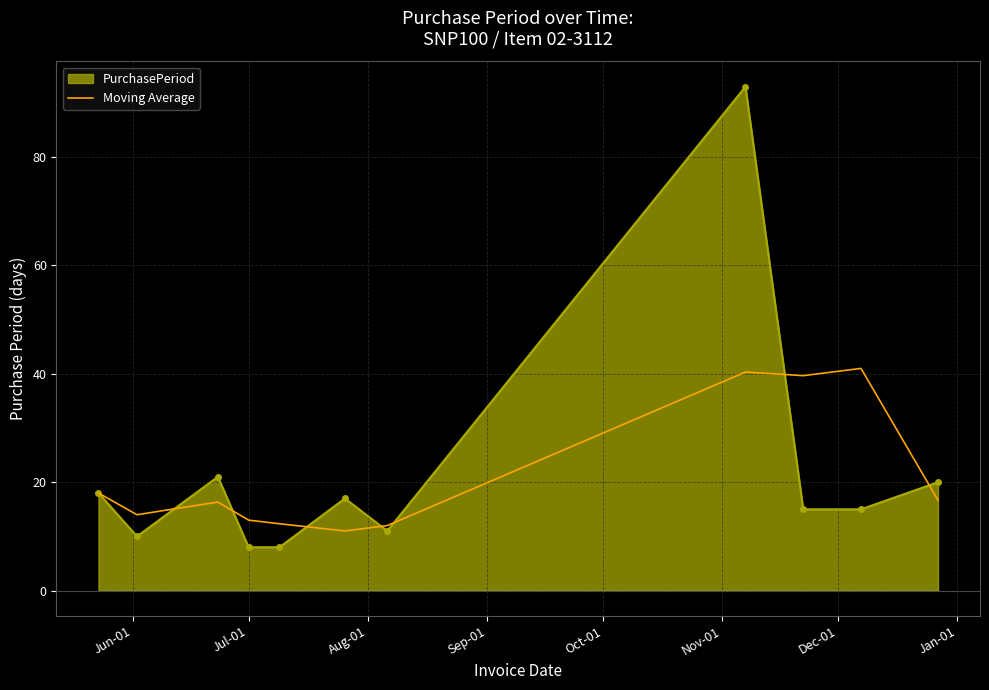

What is the maximum value for PurchasePeriod?

93.0